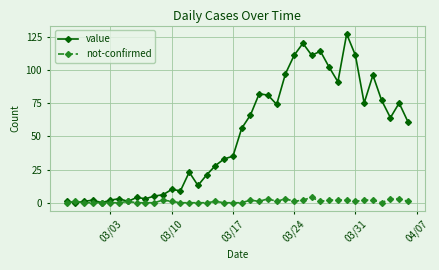

Count the number of data series in this chart.

2